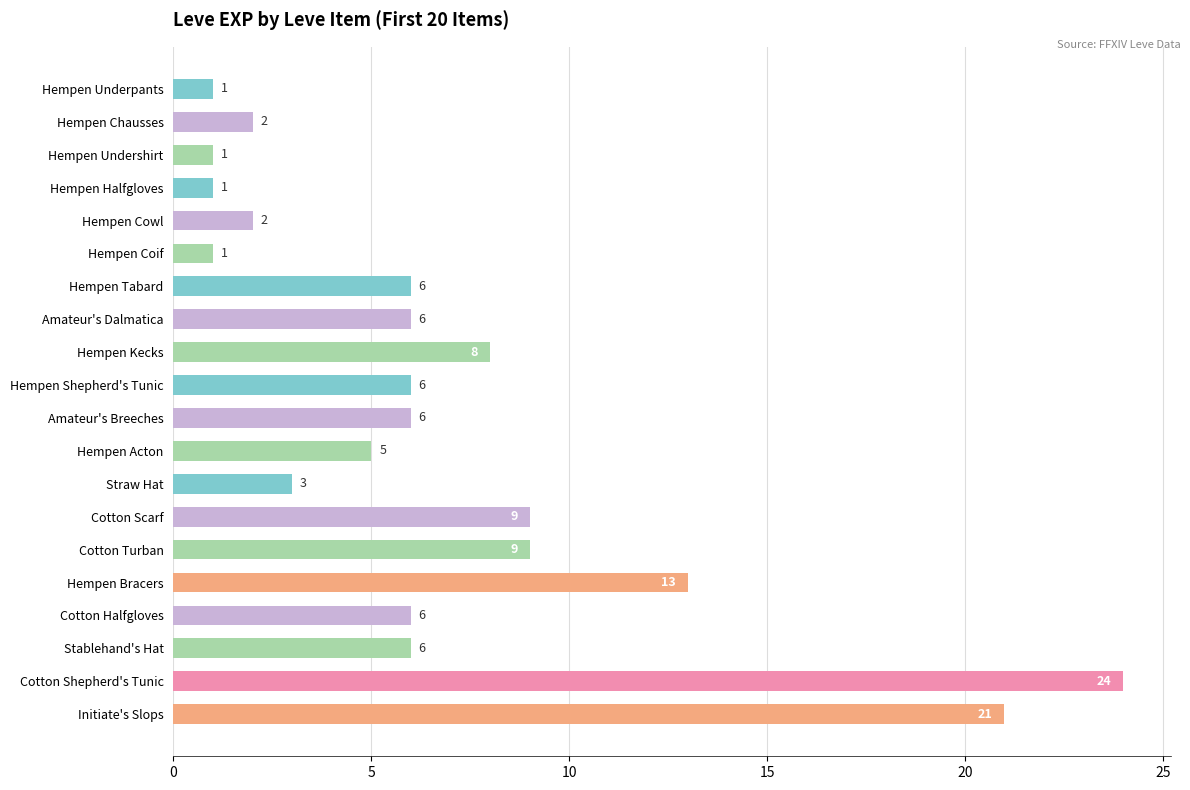

Between Cotton Halfgloves and Cotton Shepherd's Tunic, which is larger?

Cotton Shepherd's Tunic